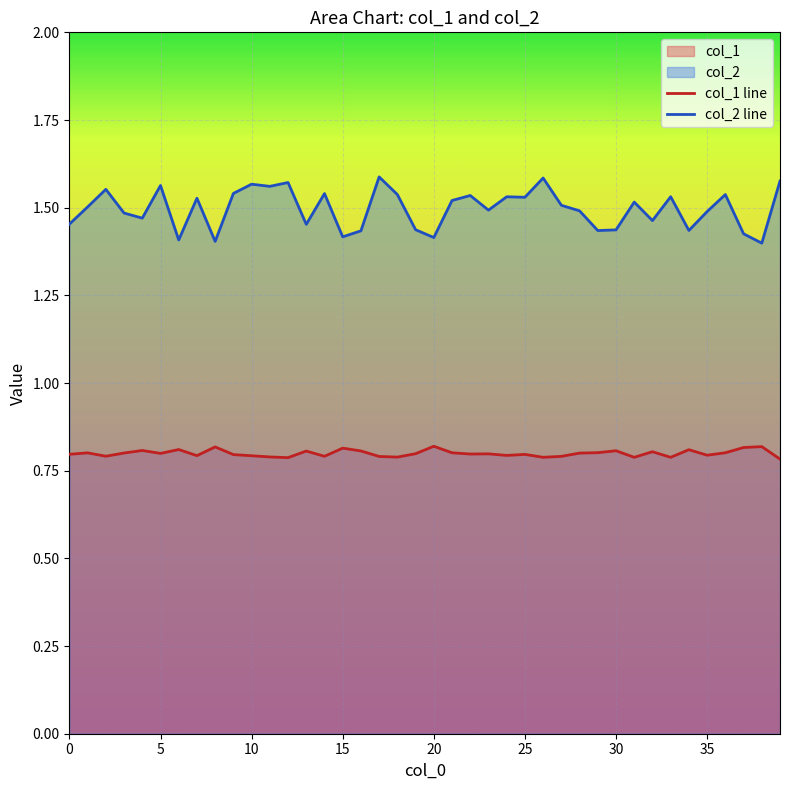

The value of col_2 line at 15 is 1.4. True or false?

True